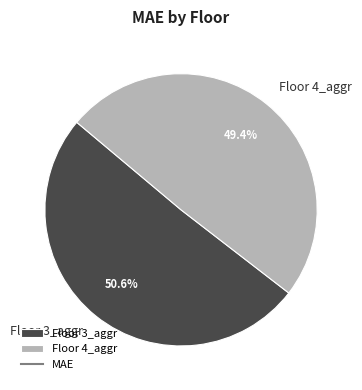

Rank the categories by value from lowest to highest.

Floor 4_aggr, Floor 3_aggr